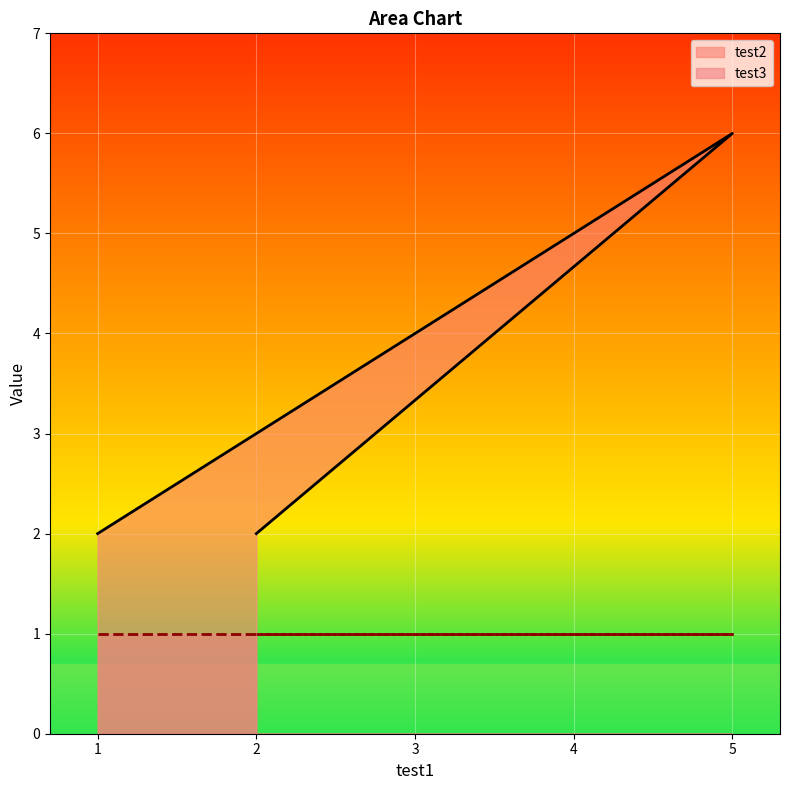

What is the ratio of the value at 3 to the value at 5?

0.7